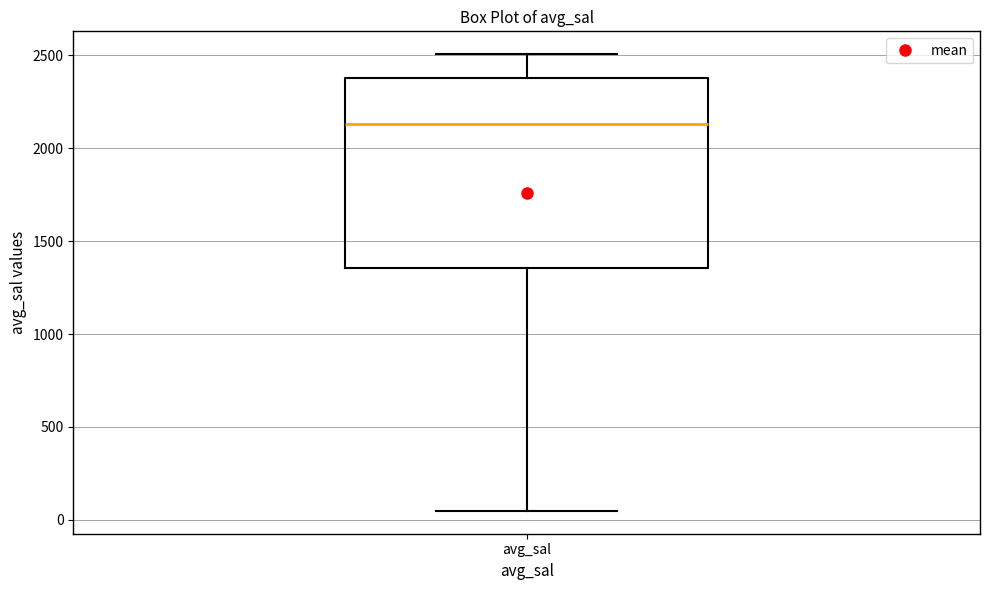

Read this box plot against the y-axis: the position of the median line, the range covered by the box, and the ends of both whiskers. The values are not printed on the chart, so give them approximately, as read against the axis.

median 2150, box 1350 to 2400, whiskers 50 to 2500